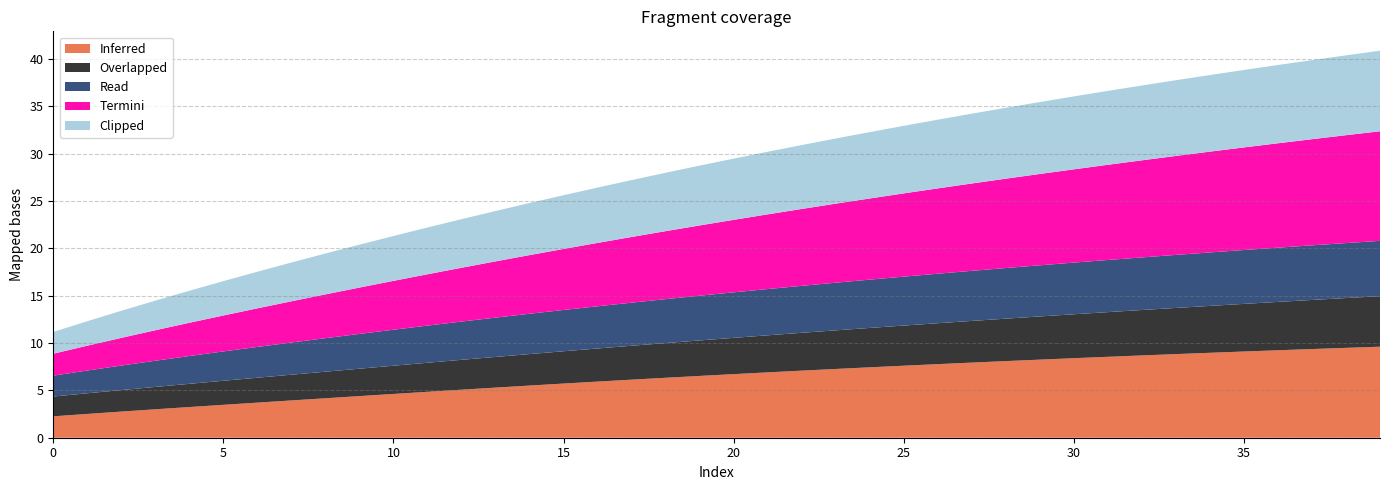

Reading left to right, transcribe all the data shown in this chart.

0: 0=2.3	1=2.5	2=2.8	3=3.0	4=3.2	5=3.5	6=3.7	7=3.9	8=4.2	9=4.4	10=4.6	11=4.8	12=5.1	13=5.3	14=5.5	15=5.7	16=5.9	17=6.1	18=6.3	19=6.5	20=6.7	21=6.9	22=7.1	23=7.3	24=7.4	25=7.6	26=7.8	27=7.9	28=8.1	29=8.2	30=8.4	31=8.5	32=8.7	33=8.8	34=9.0	35=9.1	36=9.2	37=9.4	38=9.5	39=9.6
1: 0=2.1	1=2.2	2=2.3	3=2.4	4=2.5	5=2.5	6=2.6	7=2.7	8=2.8	9=2.9	10=3.0	11=3.1	12=3.2	13=3.2	14=3.3	15=3.4	16=3.5	17=3.6	18=3.7	19=3.7	20=3.8	21=3.9	22=4.0	23=4.1	24=4.2	25=4.2	26=4.3	27=4.4	28=4.5	29=4.6	30=4.6	31=4.7	32=4.8	33=4.9	34=5.0	35=5.0	36=5.1	37=5.2	38=5.3	39=5.3
2: 0=2.2	1=2.4	2=2.6	3=2.8	4=2.9	5=3.1	6=3.3	7=3.4	8=3.5	9=3.7	10=3.8	11=3.9	12=4.0	13=4.2	14=4.3	15=4.4	16=4.5	17=4.6	18=4.6	19=4.7	20=4.8	21=4.9	22=5.0	23=5.0	24=5.1	25=5.2	26=5.2	27=5.3	28=5.3	29=5.4	30=5.5	31=5.5	32=5.6	33=5.6	34=5.6	35=5.7	36=5.7	37=5.8	38=5.8	39=5.8
3: 0=2.3	1=2.6	2=2.9	3=3.2	4=3.5	5=3.8	6=4.1	7=4.4	8=4.6	9=4.9	10=5.2	11=5.4	12=5.7	13=5.9	14=6.2	15=6.4	16=6.7	17=6.9	18=7.2	19=7.4	20=7.7	21=7.9	22=8.1	23=8.3	24=8.6	25=8.8	26=9.0	27=9.2	28=9.4	29=9.6	30=9.8	31=10.1	32=10.3	33=10.4	34=10.6	35=10.8	36=11.0	37=11.2	38=11.4	39=11.6
4: 0=2.3	1=2.6	2=2.9	3=3.1	4=3.4	5=3.6	6=3.9	7=4.1	8=4.3	9=4.5	10=4.7	11=4.9	12=5.1	13=5.3	14=5.5	15=5.7	16=5.8	17=6.0	18=6.2	19=6.3	20=6.5	21=6.6	22=6.7	23=6.9	24=7.0	25=7.1	26=7.3	27=7.4	28=7.5	29=7.6	30=7.7	31=7.8	32=7.9	33=8.0	34=8.1	35=8.2	36=8.3	37=8.4	38=8.4	39=8.5